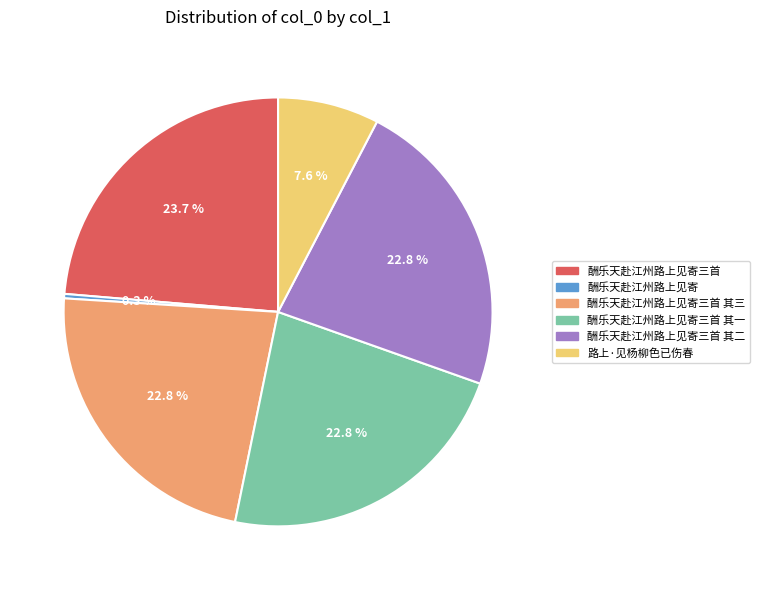

Does 酬乐天赴江州路上见寄三首 其三 represent more than half of the total?

No